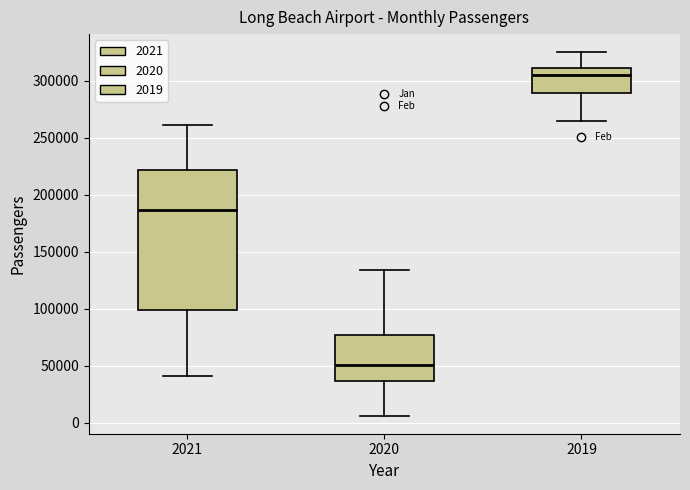

Which box has the highest median line?

2019